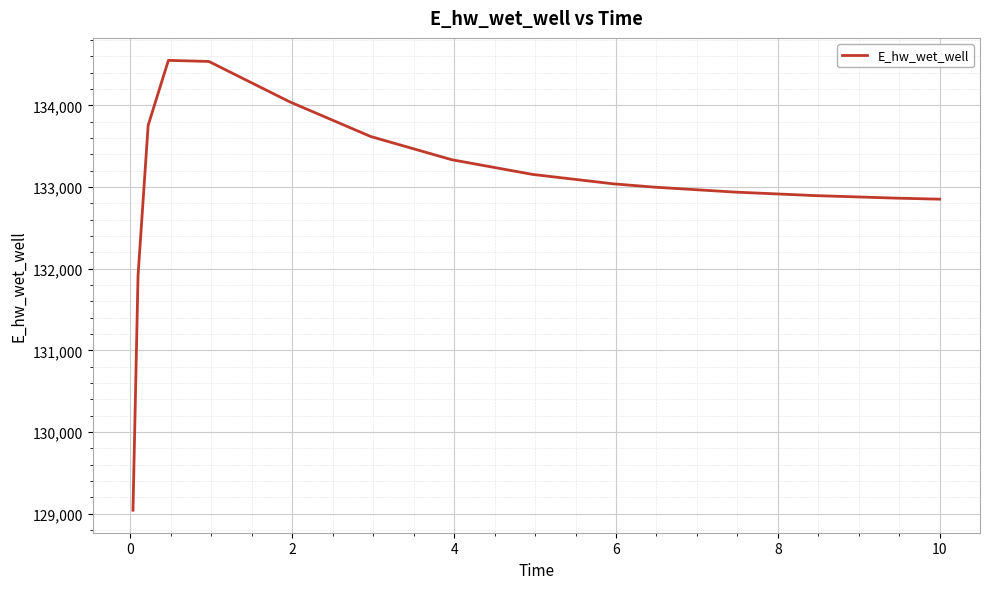

What is the difference between the maximum and minimum values?

5509.9